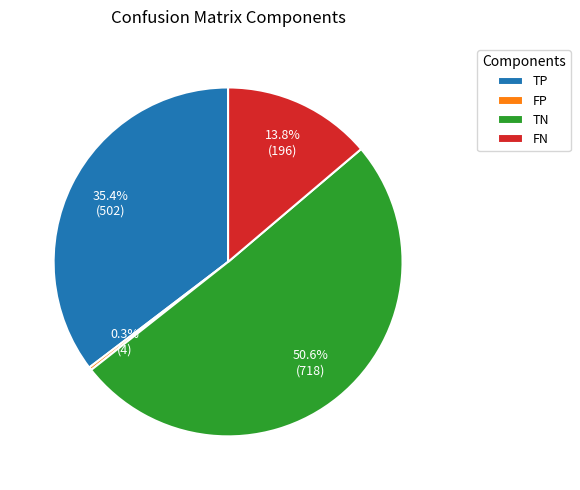

What is the smallest slice in the pie chart?

FP